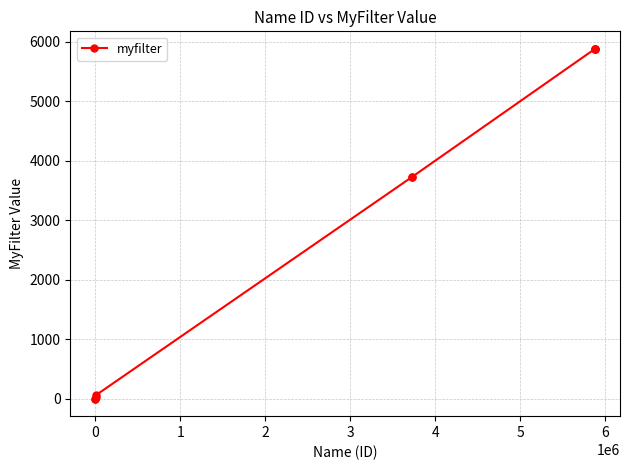

What is the greatest value displayed?

5882